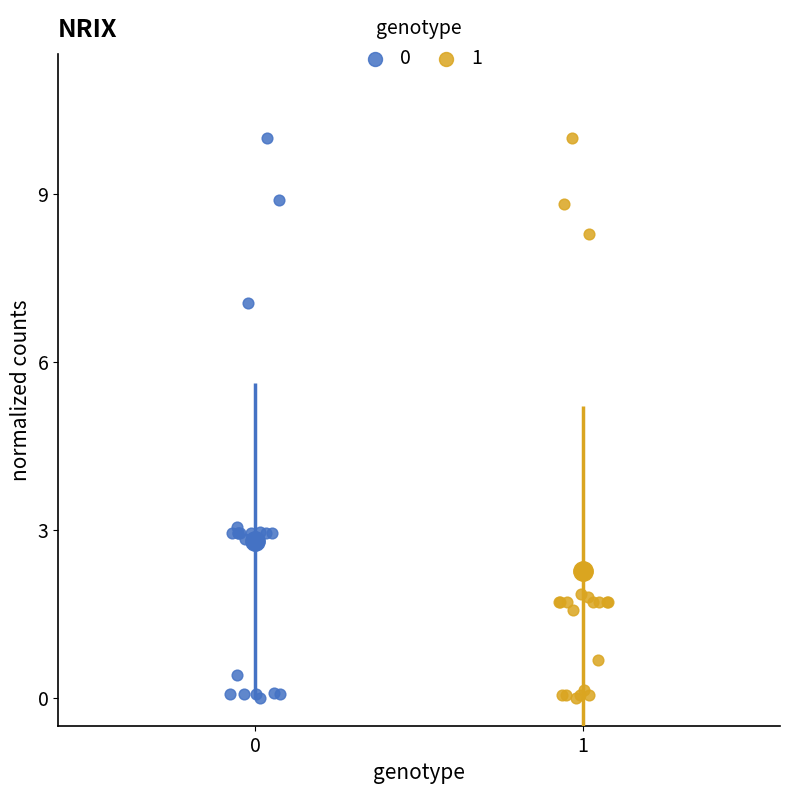

What are all the series names shown in the legend?

0, 1